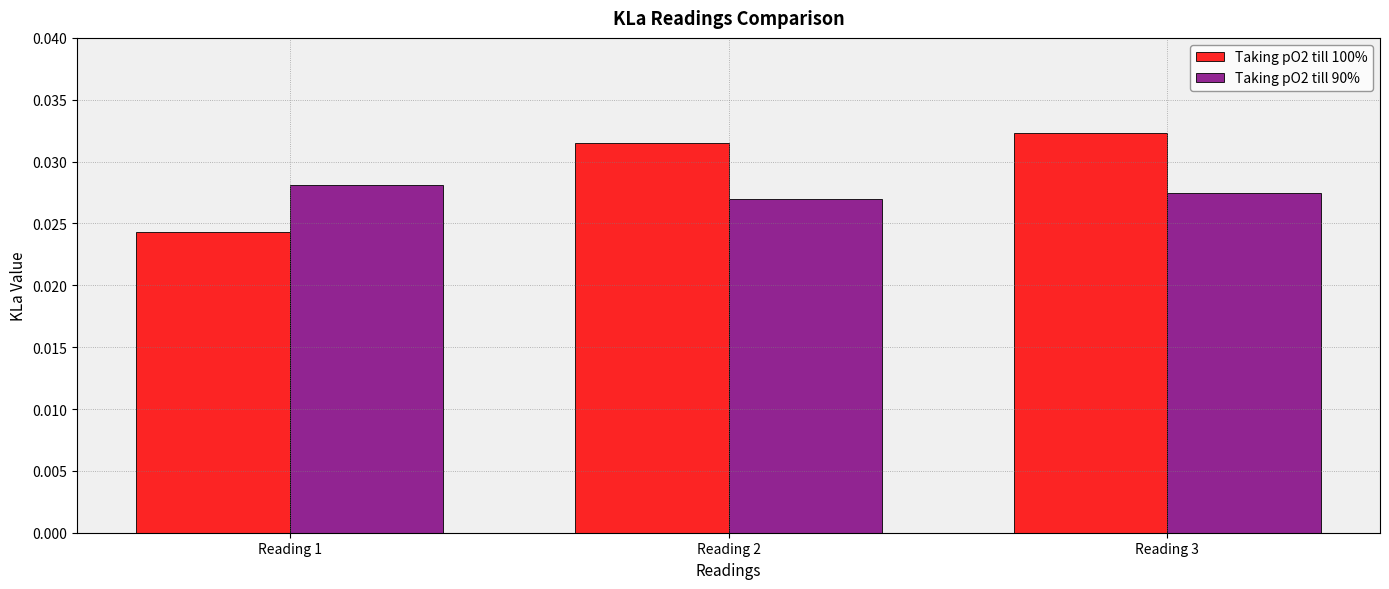

How many Taking pO2 till 90% values are between 0 and 1?

3